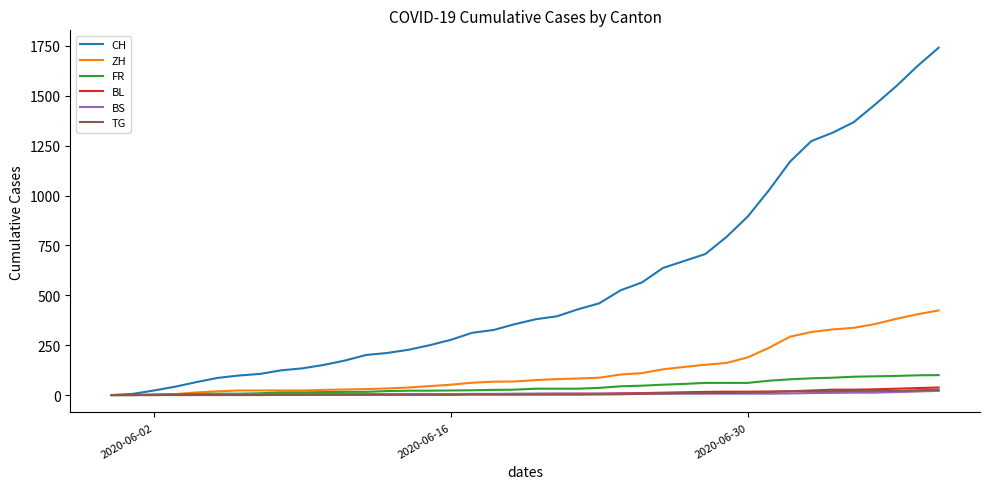

Which series has the largest range (max minus min)?

CH